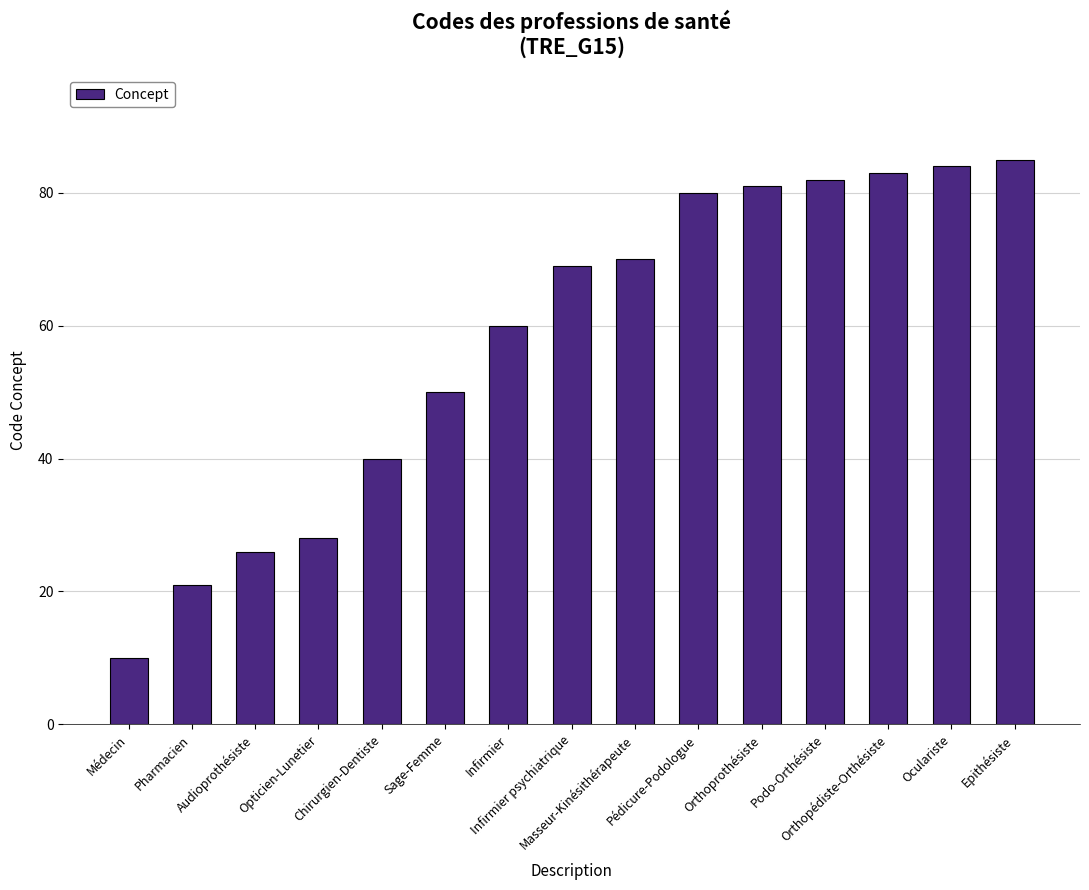

Reading right to left, what are all the values shown in this chart?

Epithésiste=85	Oculariste=84	Orthopédiste-Orthésiste=83	Podo-Orthésiste=82	Orthoprothésiste=81	Pédicure-Podologue=80	Masseur-Kinésithérapeute=70	Infirmier psychiatrique=69	Infirmier=60	Sage-Femme=50	Chirurgien-Dentiste=40	Opticien-Lunetier=28	Audioprothésiste=26	Pharmacien=21	Médecin=10